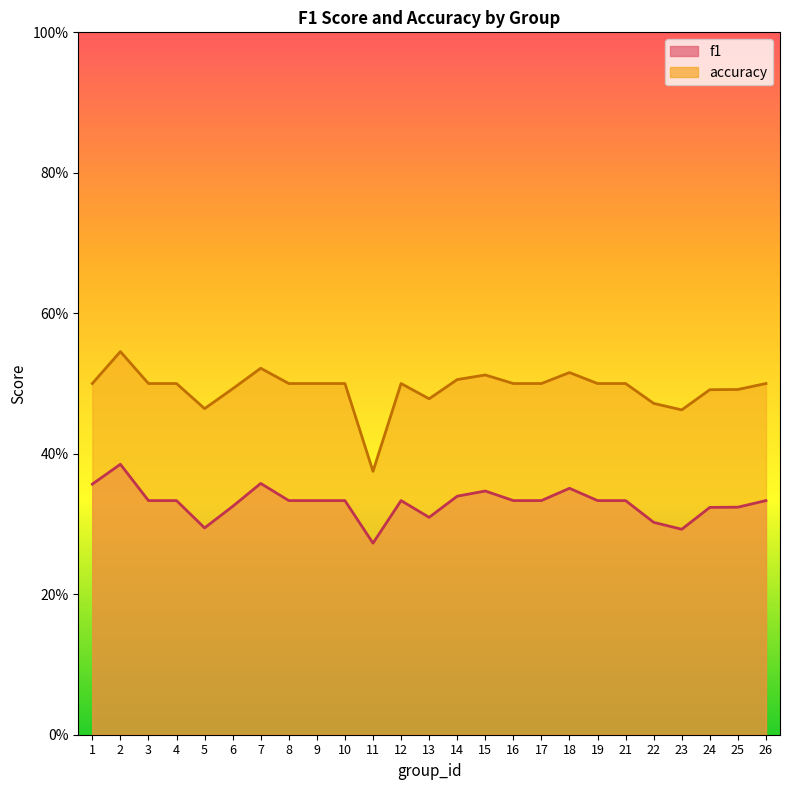

At which category does f1 reach its first local valley?

5